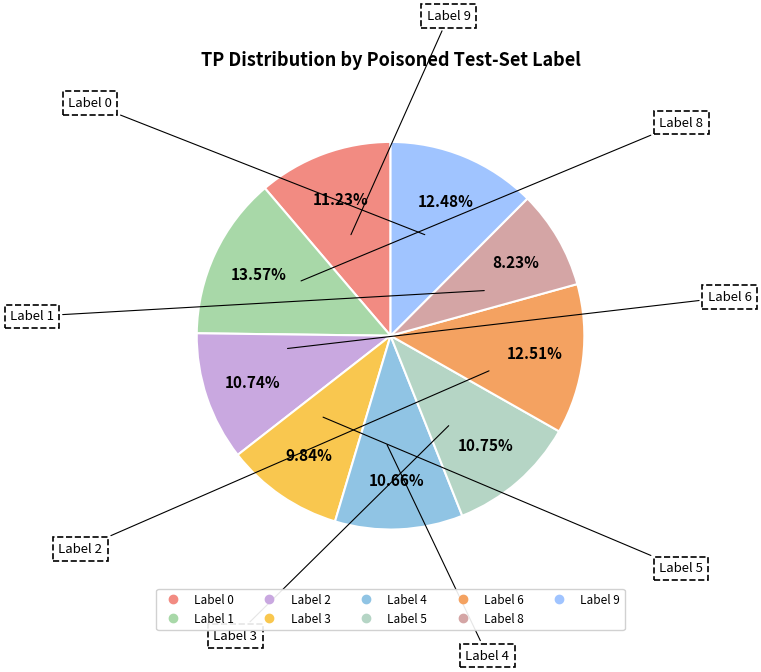

Count the number of slices in the pie.

9